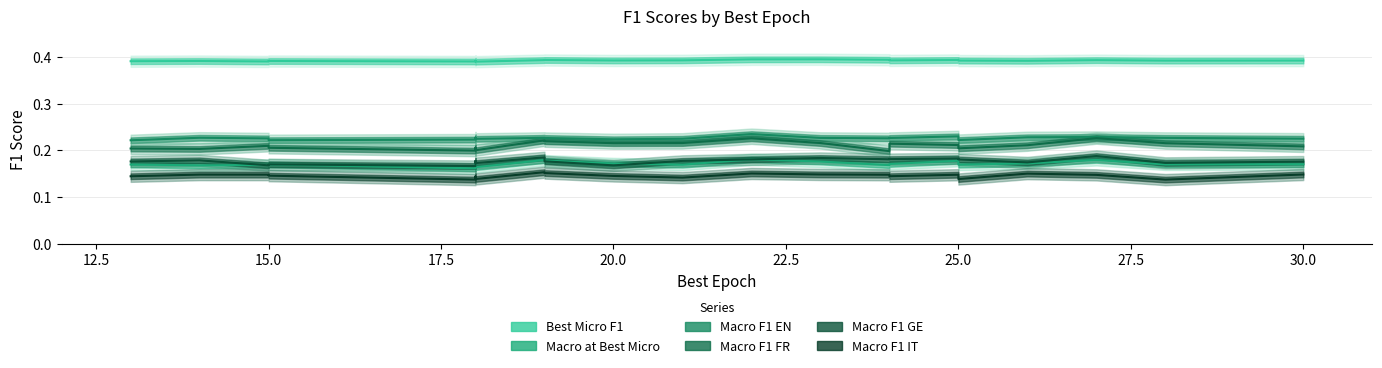

Is it true that Macro F1 IT equals 0.1 at 30.0?

True